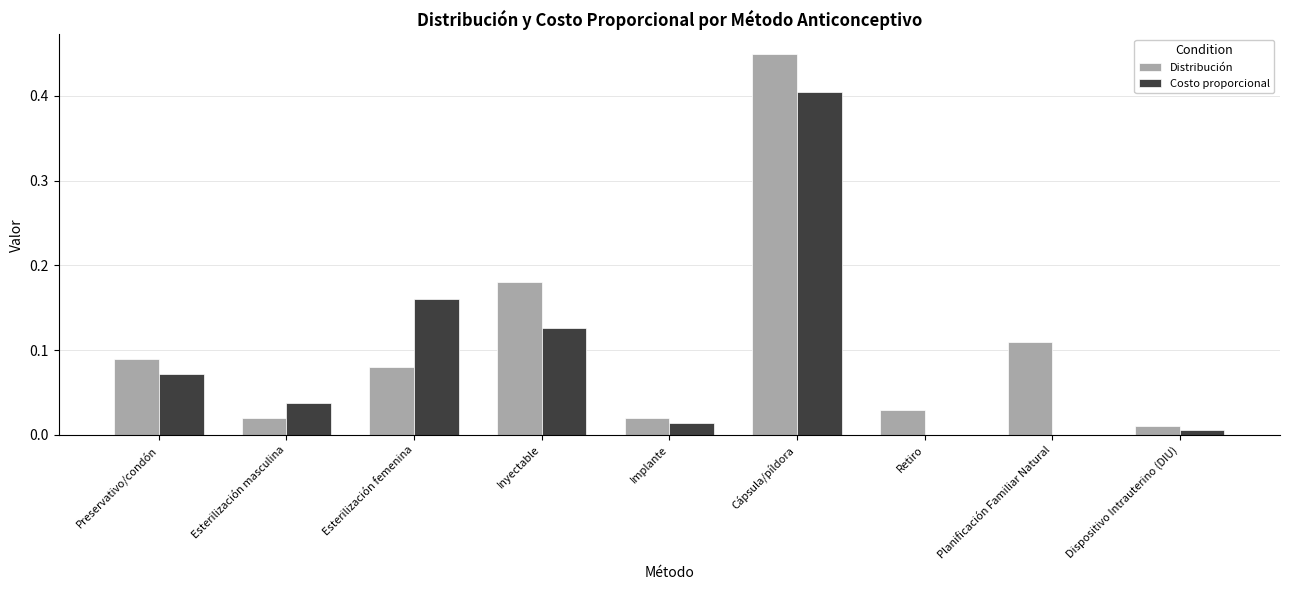

At which category is the sum across all series the highest?

Cápsula/píldora